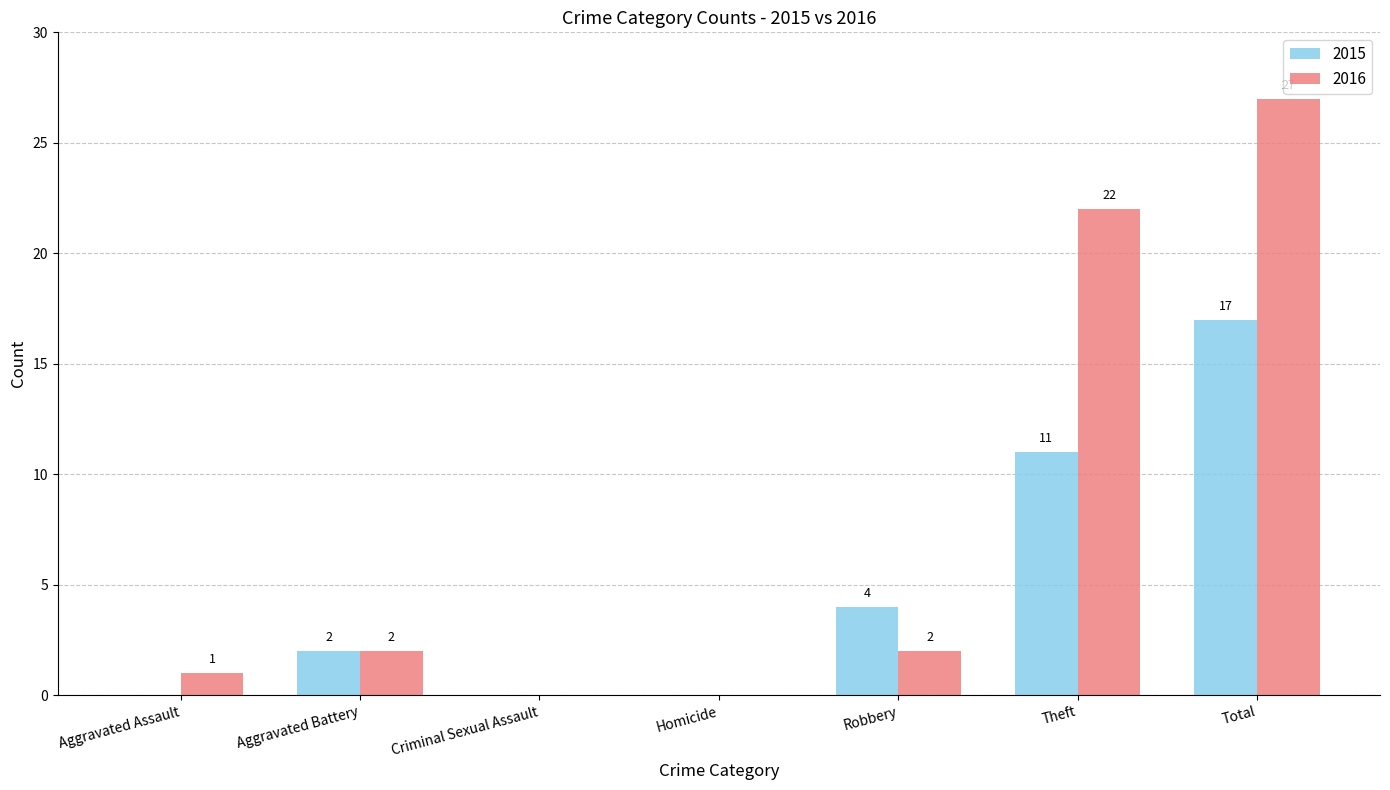

Between Homicide and Total, which series saw the biggest shift?

2016